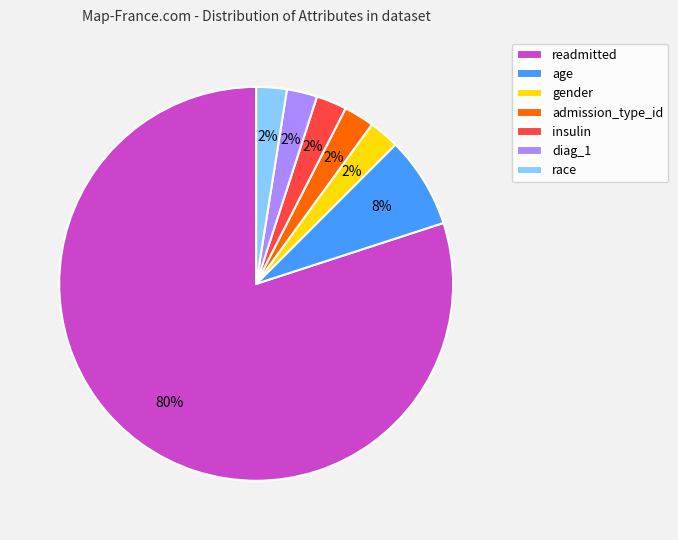

To the nearest percent, what is the average slice percentage?

14%